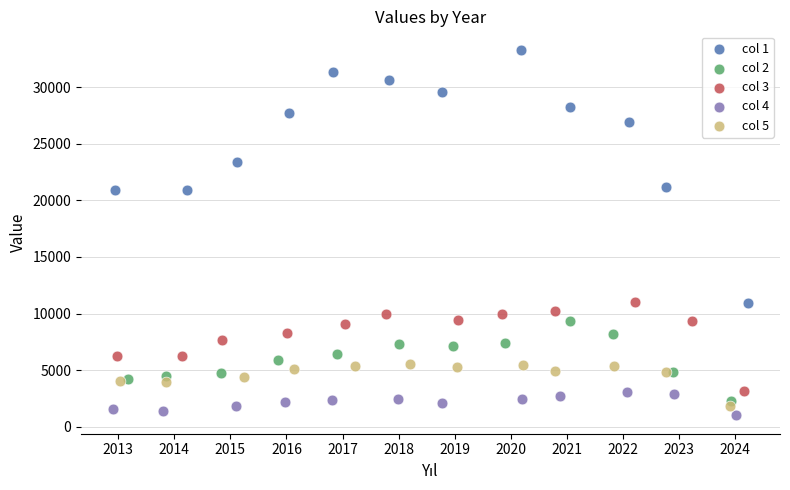

Which series contains the highest Y value?

col 1